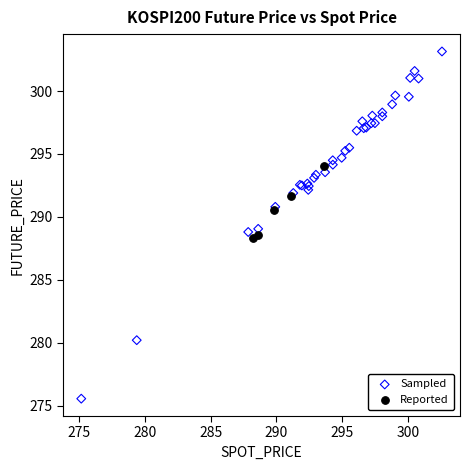

Which series reaches the minimum Y coordinate?

Sampled